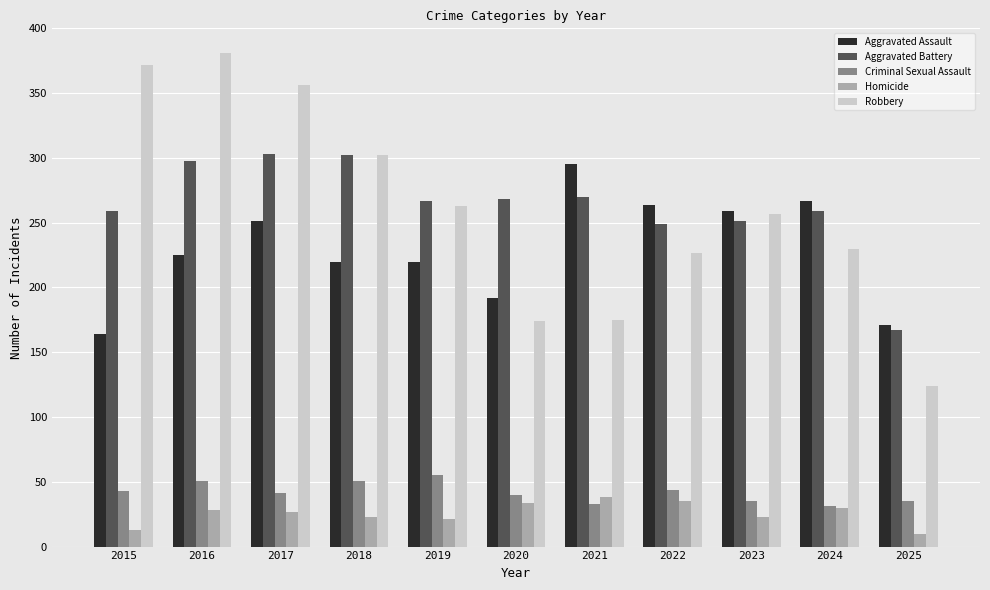

What is the difference between the highest and lowest values at 2019?

246